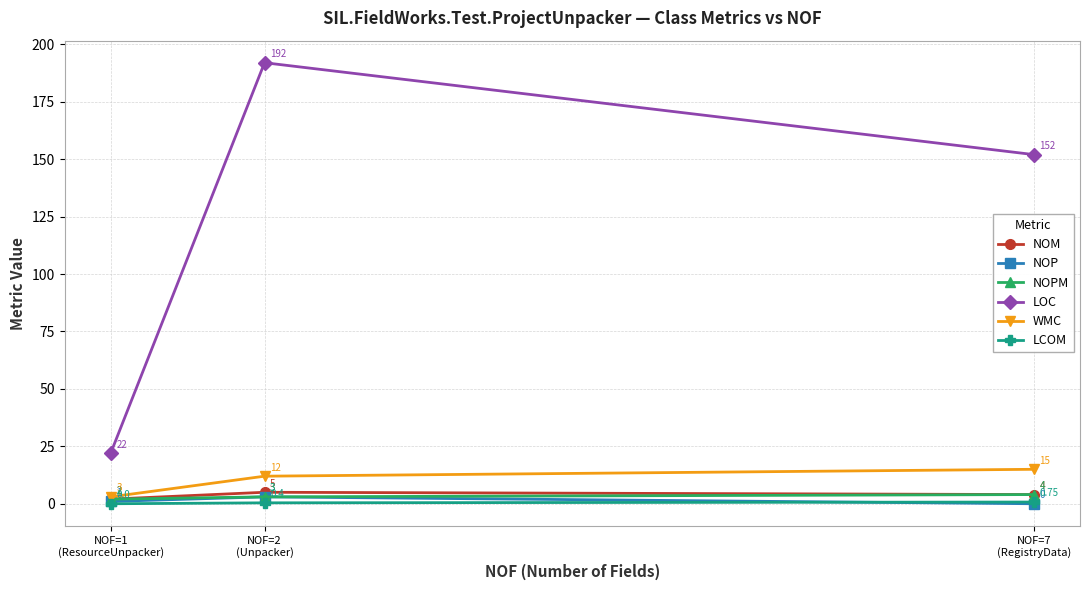

What position from the left is NOF=2
(Unpacker)?

2